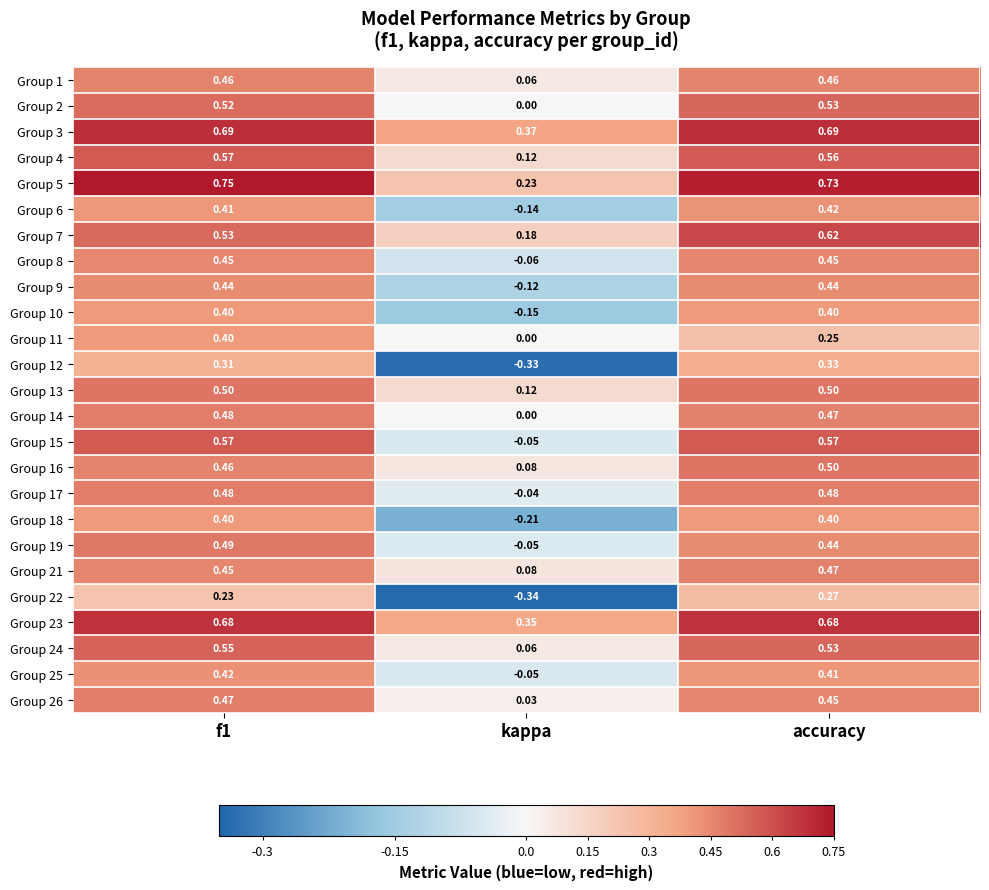

Which series changed the most between kappa and accuracy?

Group 12